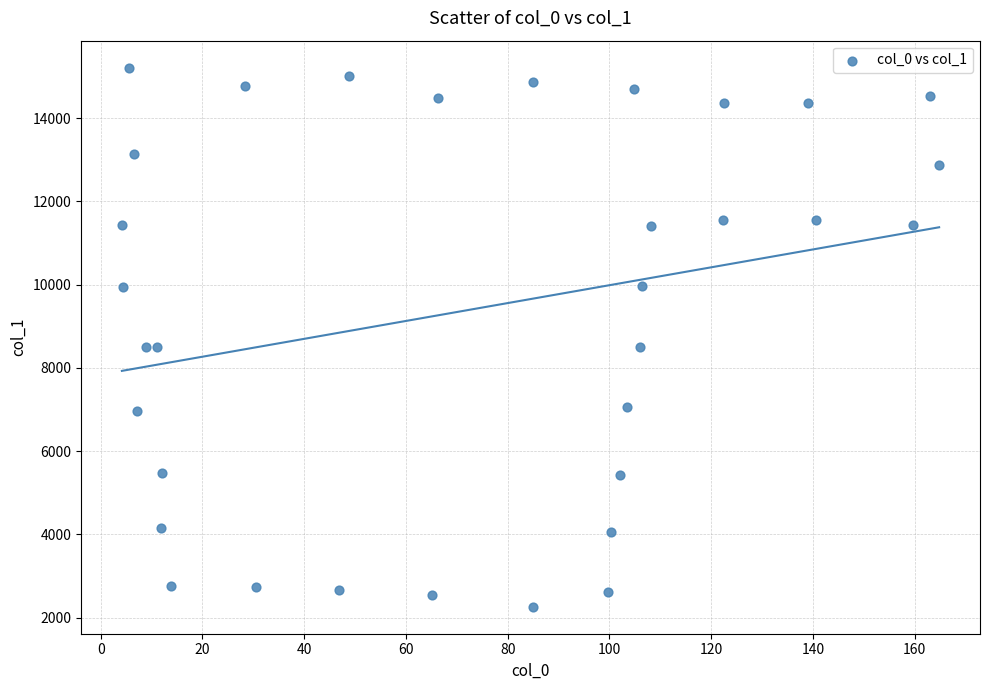

What is the range of X values (max minus min)?

160.6